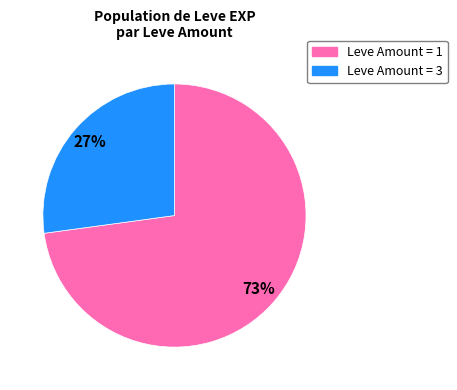

To the nearest percent, what is the difference between the largest and smallest slice percentages?

46%